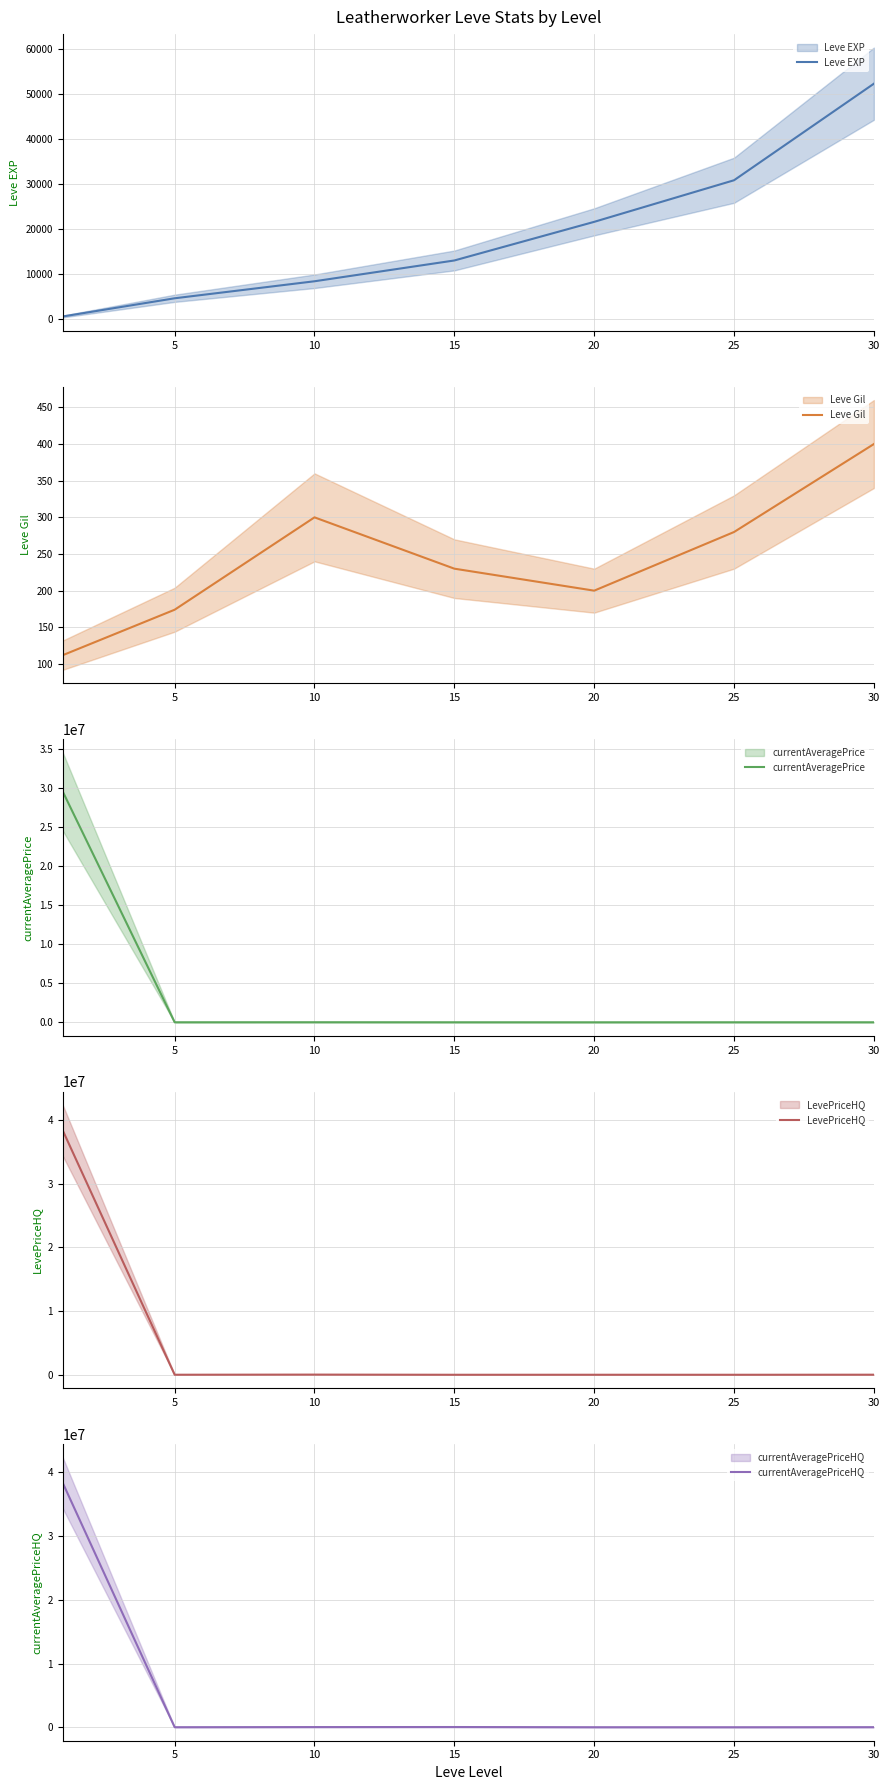

Where is the first local minimum for currentAveragePrice?

5